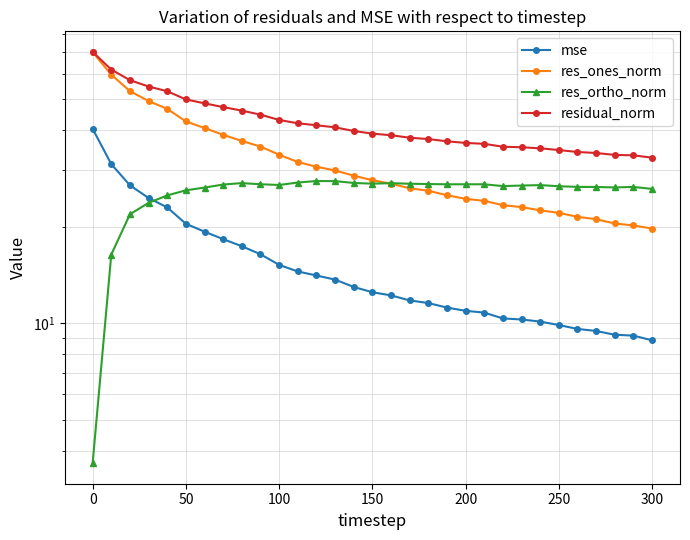

The residual_norm series shows 81.8 at 0. True or false?

False